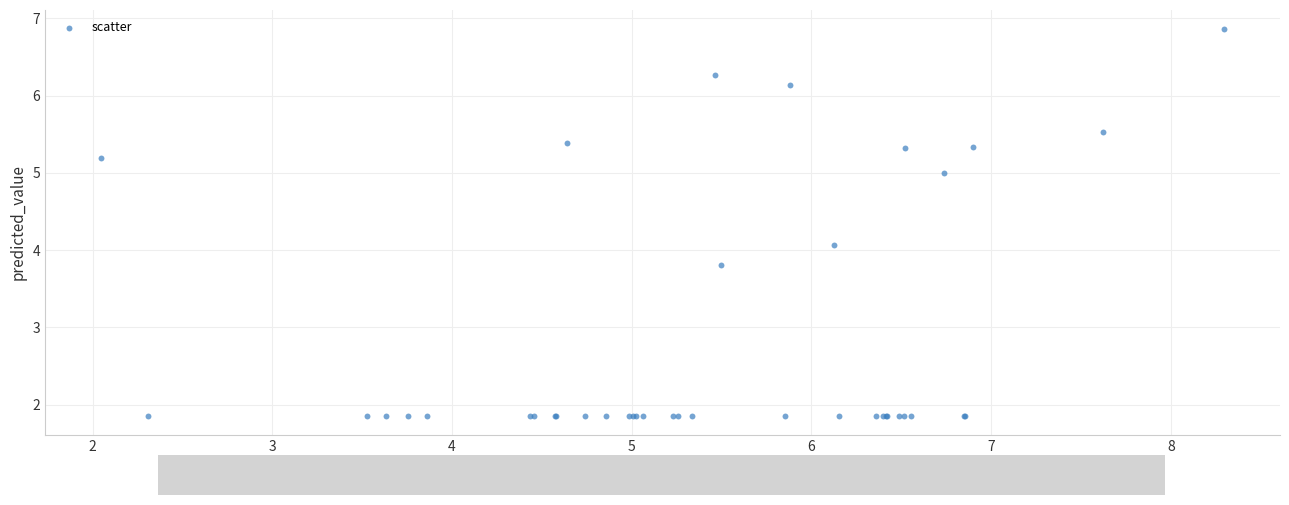

What Y value in the scatter plot is closest to 4?

4.1